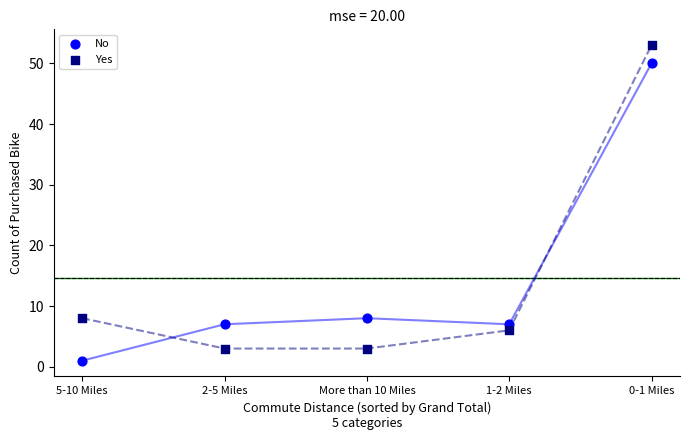

Across all data points, what is the average Y value?

15